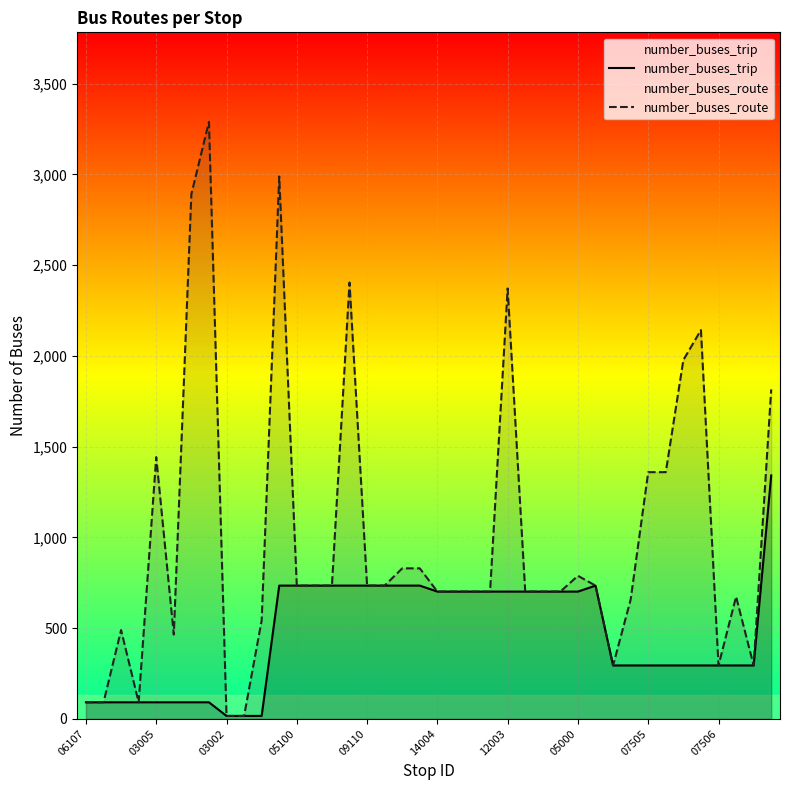

Reading right to left, extract all data points from this chart.

number_buses_trip: 1341	294	294	294	294	294	294	294	294	294	734	701	701	701	701	701	701	701	701	701	734	734	734	734	734	734	734	734	734	16	16	16	91	91	91	91	91	91	91	91
number_buses_route: 1815	294	673	294	2142	1977	1359	1359	657	294	734	788	701	701	701	2371	701	701	701	701	829	829	734	734	2404	734	734	734	2988	542	16	16	3289	2891	464	1442	91	489	91	91